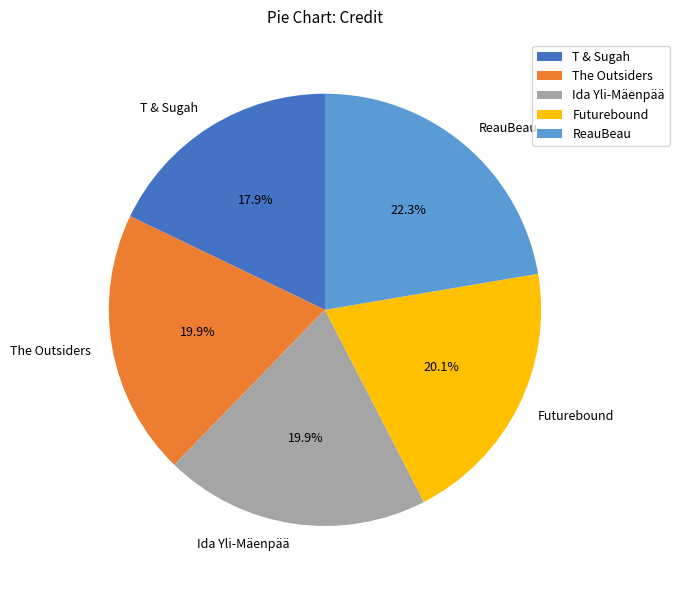

Is T & Sugah the majority of the pie?

No